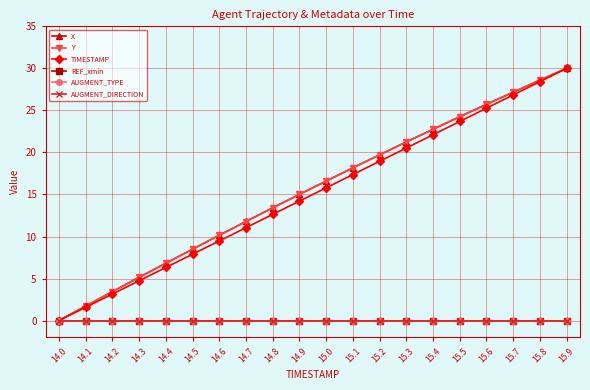

Count the number of categories in the chart.

20